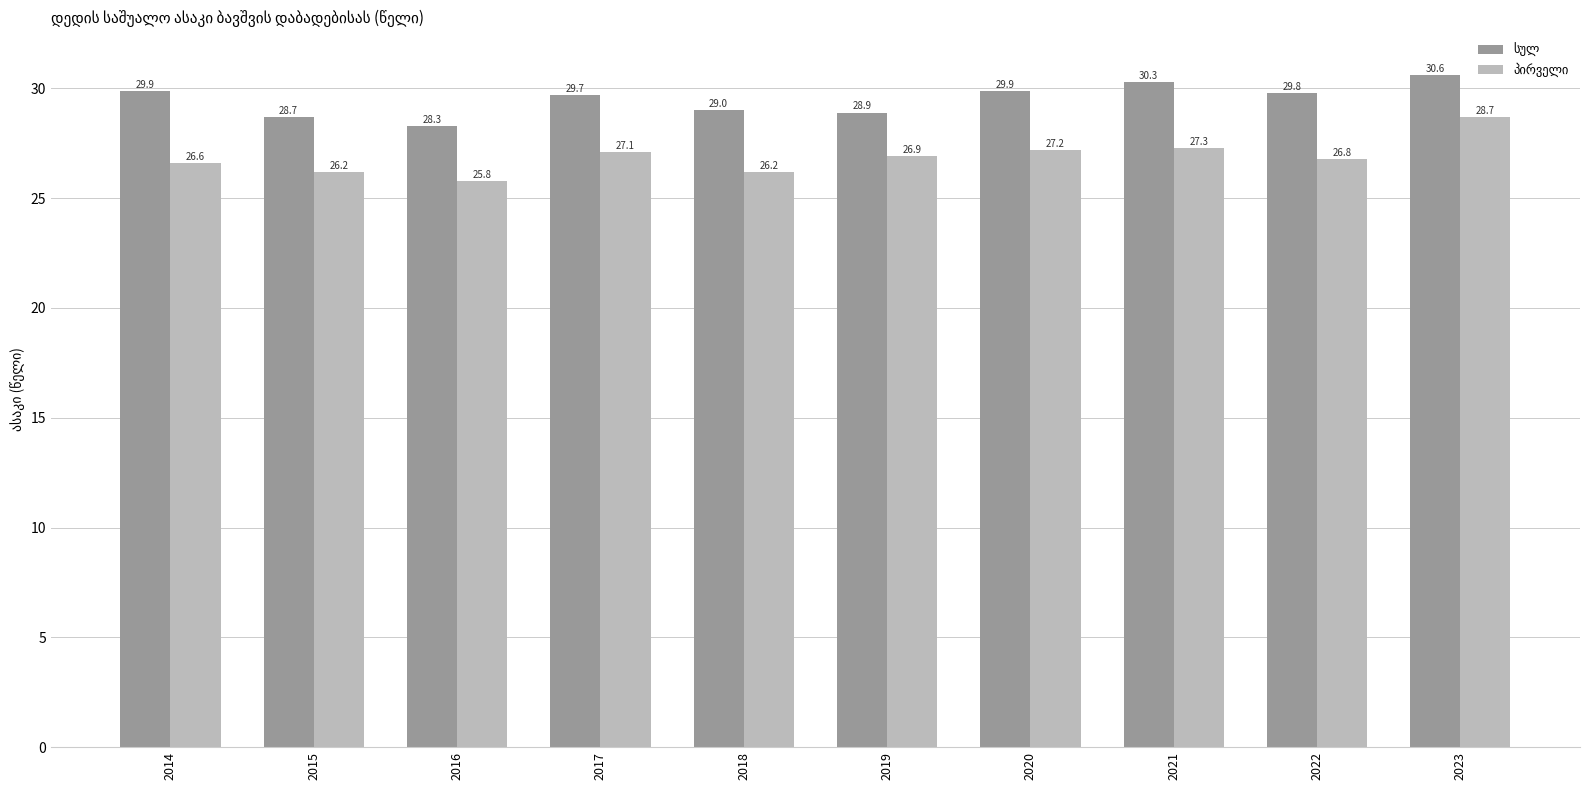

What is the difference between the highest and lowest values at 2020?

2.7